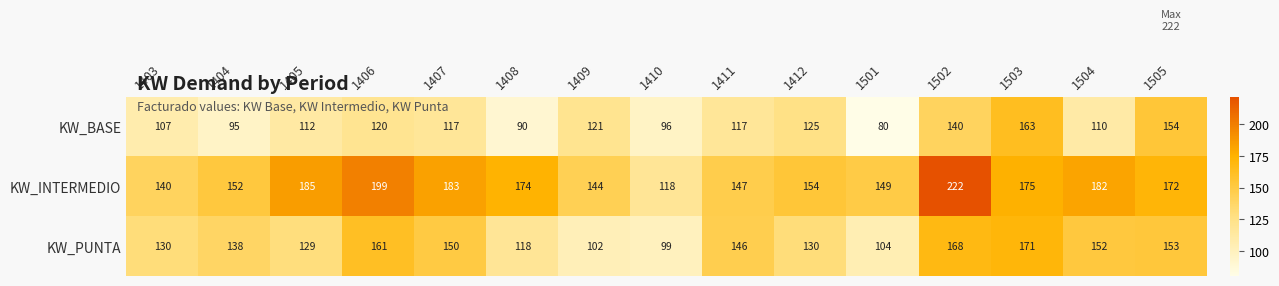

What is the smallest value displayed?

80